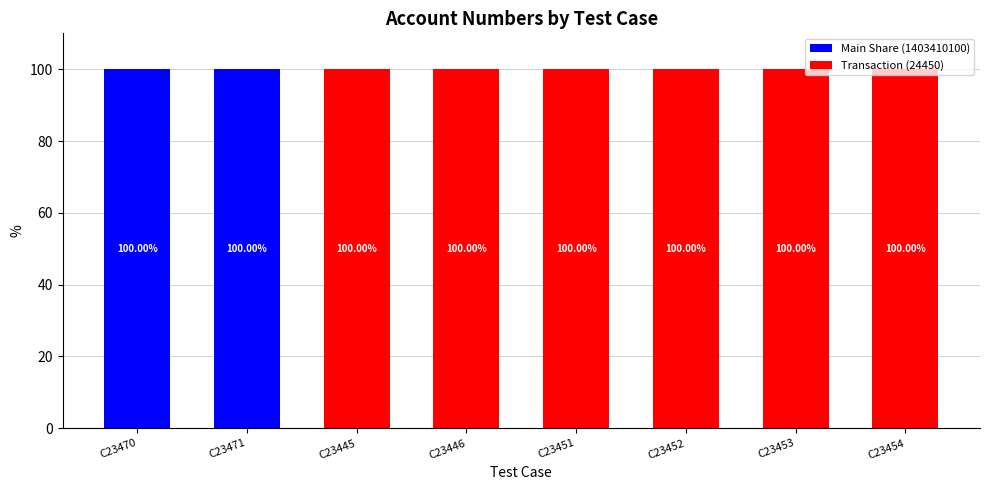

True or false: Main Share (1403410100) has a value of 0 at C23445.

True